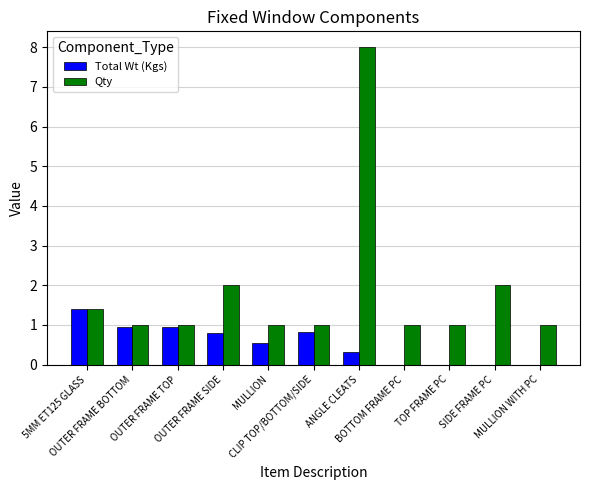

Which series has the largest total across all categories?

Qty